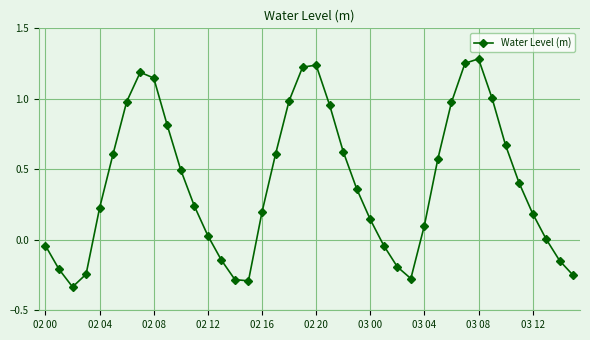

True or false: the data has more than 2 interior local peaks.

True